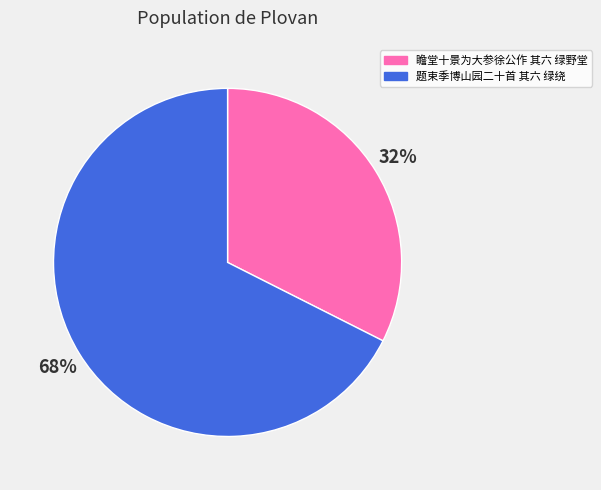

Which has a higher value, 题束季博山园二十首 其六 绿绕 or 瞻堂十景为大参徐公作 其六 绿野堂?

题束季博山园二十首 其六 绿绕